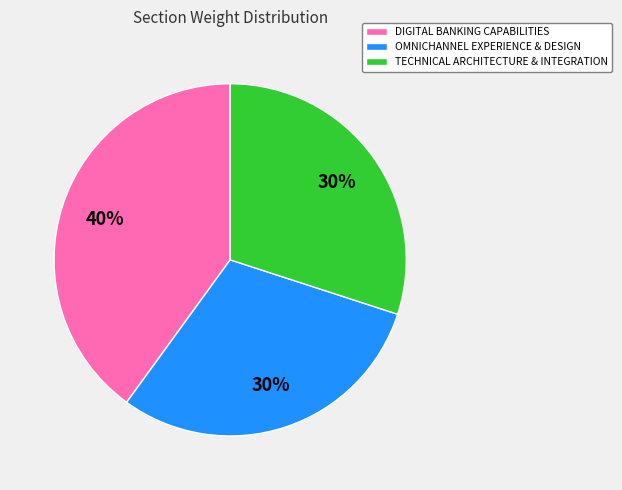

Does DIGITAL BANKING CAPABILITIES account for over 50% of the chart?

No